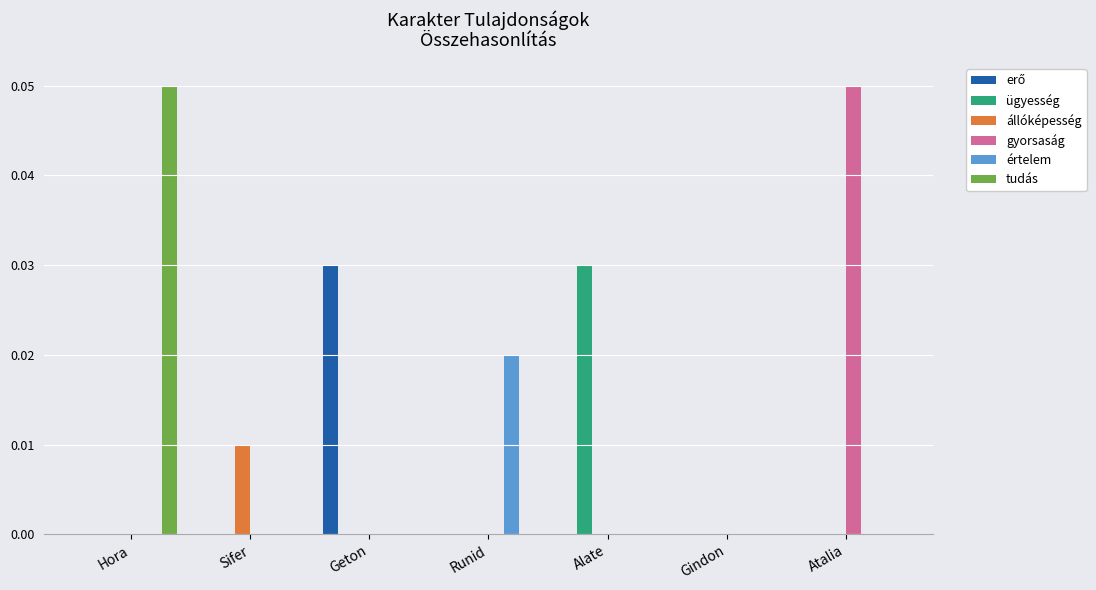

The állóképesség series shows 0.0 at Alate. True or false?

True